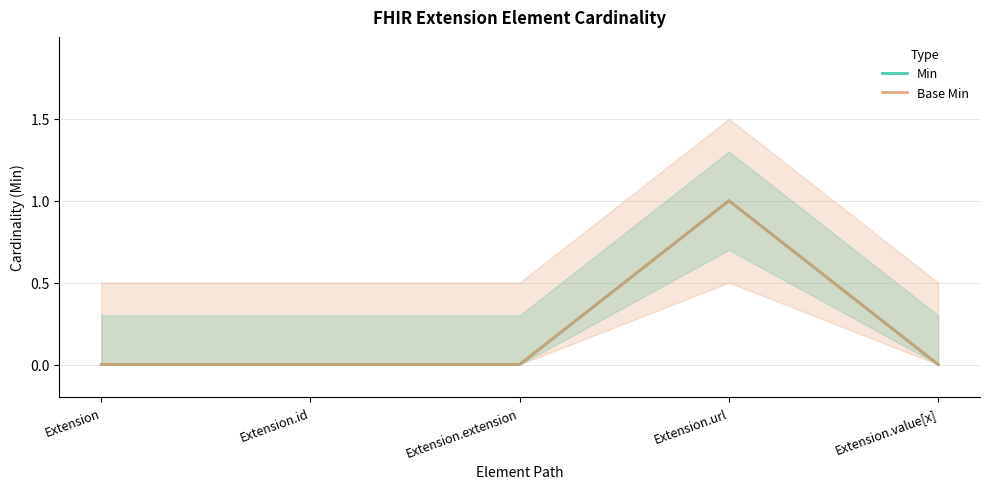

The value of Base Min at Extension is 0. True or false?

True